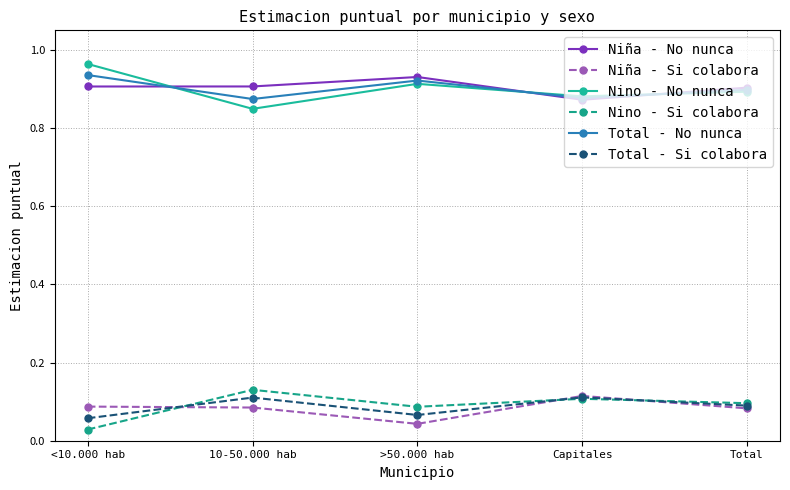

True or false: Niña - No nunca has a value of 1.2 at Total.

False